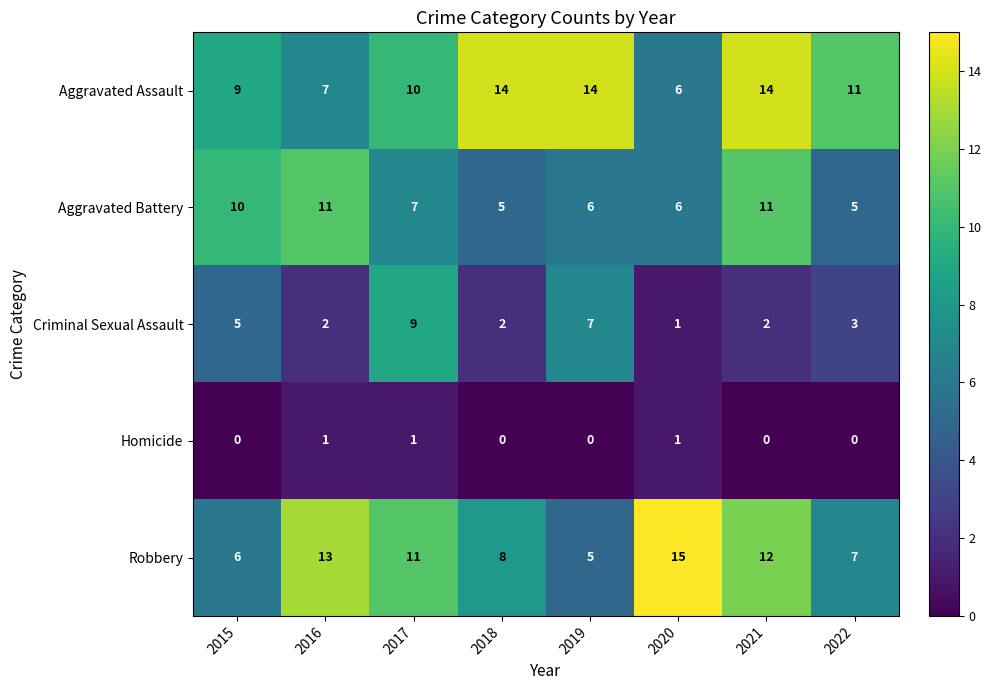

Rank the series at 2019 from lowest to highest value.

Homicide, Robbery, Aggravated Battery, Criminal Sexual Assault, Aggravated Assault